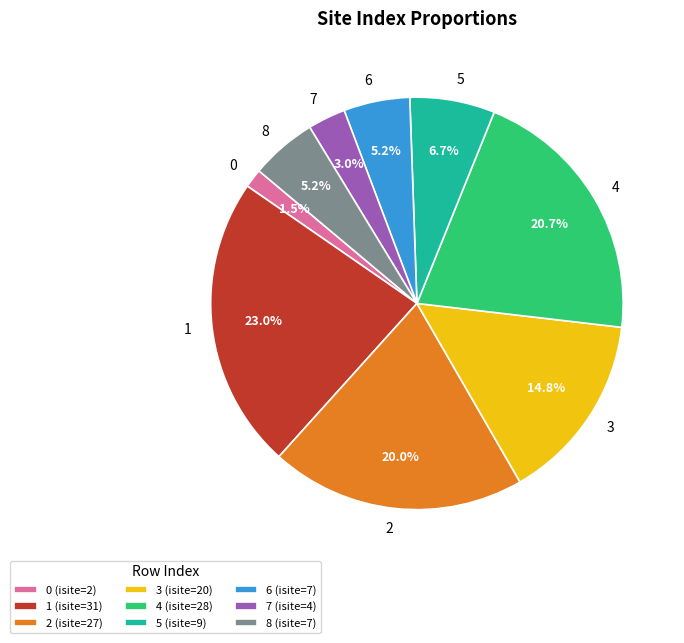

Which has a higher value, 3 or 5?

3